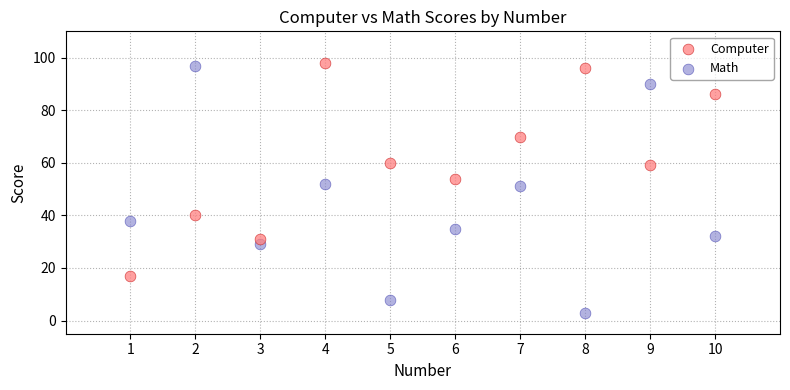

Across all data points, what is the range of X values (max minus min)?

9